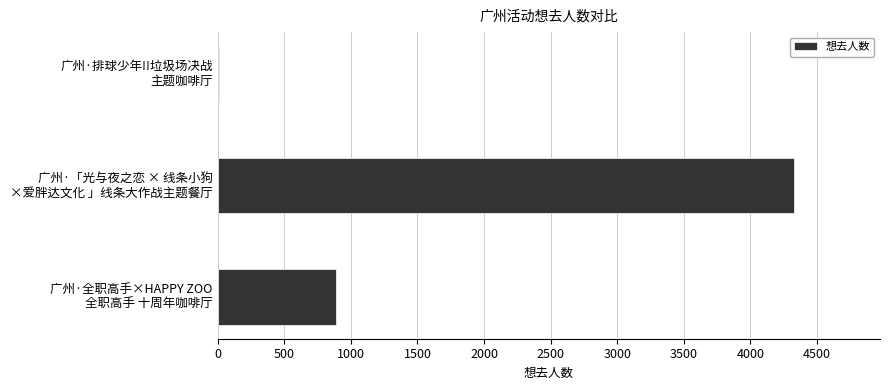

What is the sum of all values?

5225